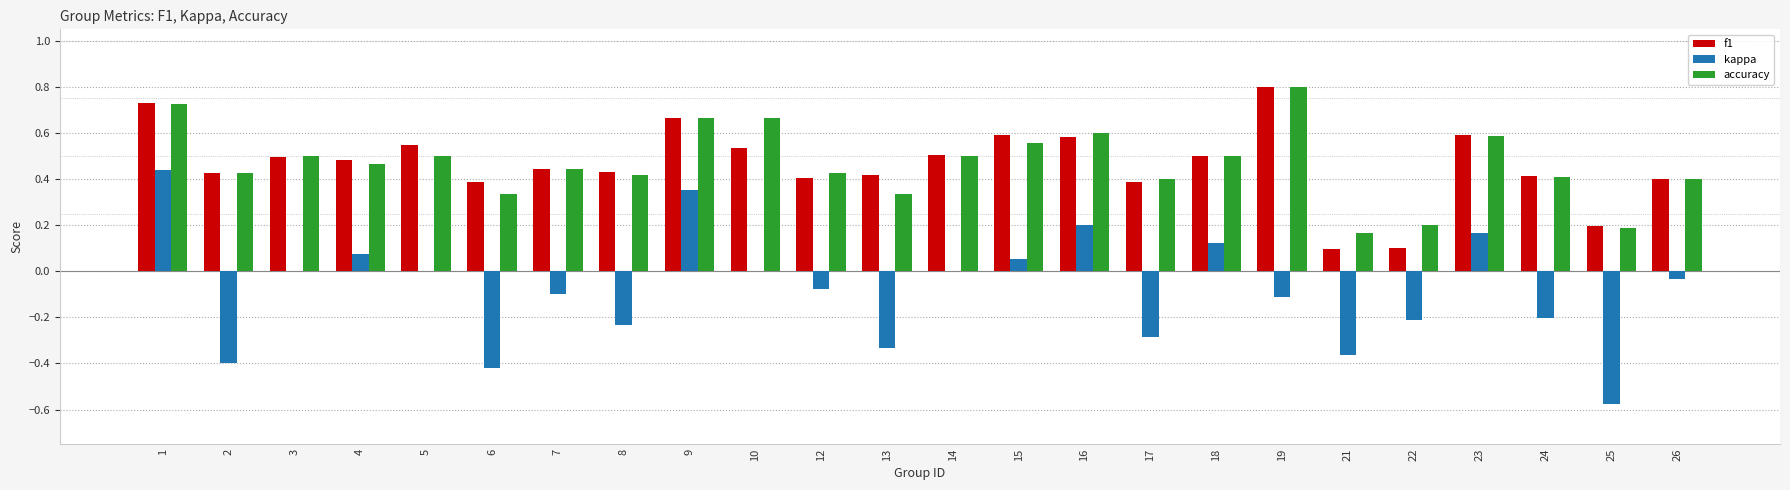

Is it true that f1 equals 0.8 at 18?

False